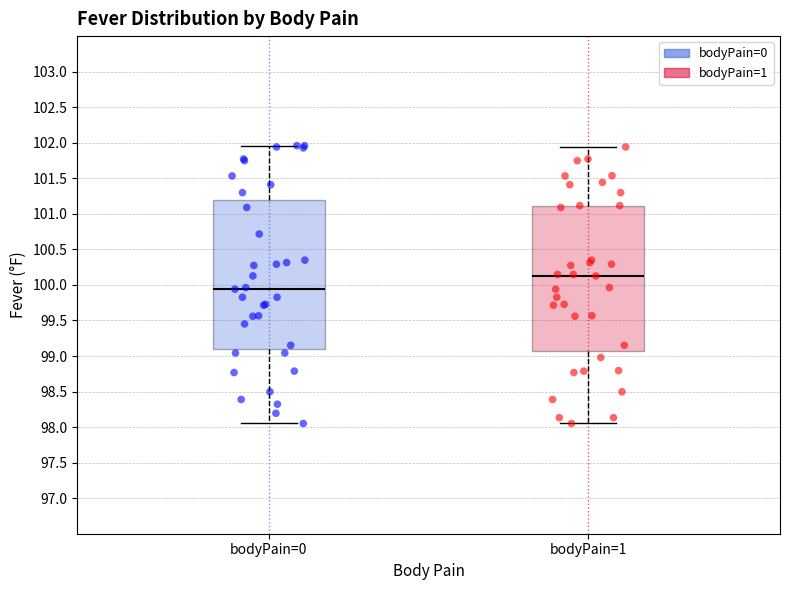

Reading left to right, read every box against the y-axis: the position of its median line, the range the box covers, and the ends of its whiskers. The values are not printed on the chart, so give them approximately, as read against the axis.

bodyPain=0: median 99.95, box 99.10 to 101.20, whiskers 98.05 to 101.95
bodyPain=1: median 100.15, box 99.05 to 101.10, whiskers 98.05 to 101.95